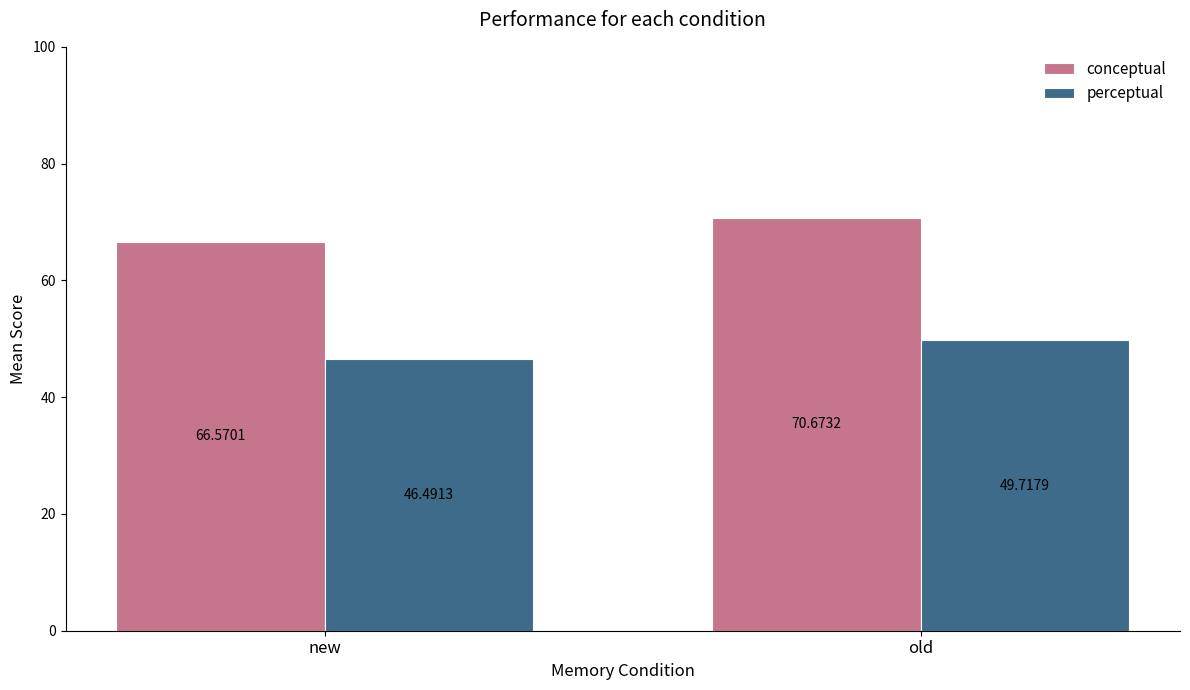

What is the label of the 1st bar from the right?

old